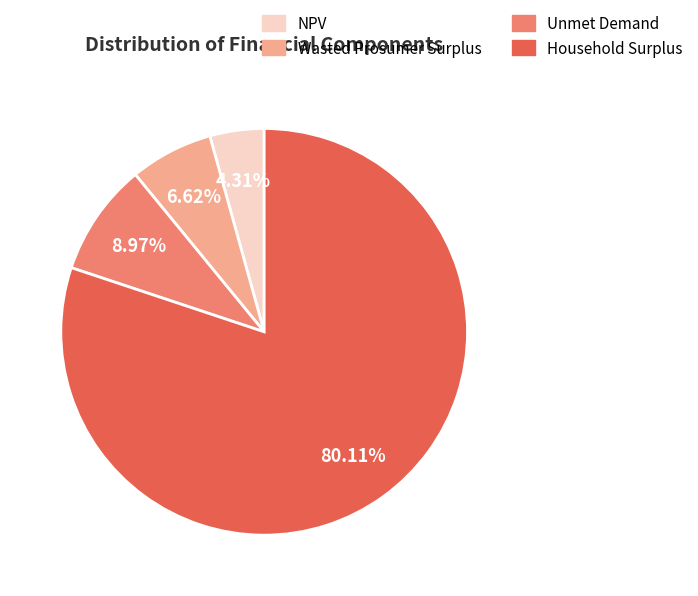

What is the largest slice in the pie chart?

Household Surplus